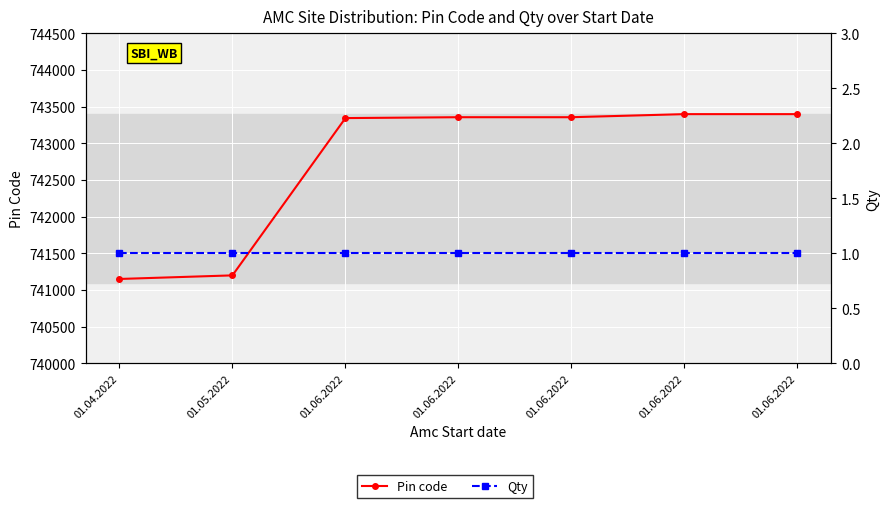

Rank the series by their maximum value, from highest to lowest.

Pin code, Qty